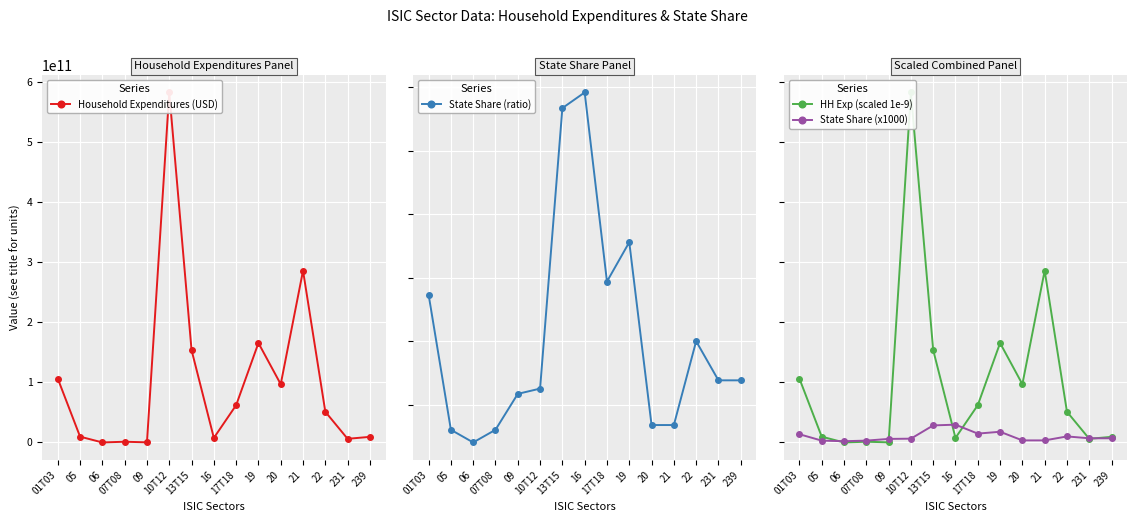

Reading right to left, transcribe all the data shown in this chart.

Household Expenditures (USD): 239=9316053434.1	231=6025150347.9	22=51074026454.6	21=285927282964.6	20=96910688602.8	19=165500893226.2	17T18=62052482175.5	16=7536826966.0	13T15=153776455827.2	10T12=582606653457.8	09=174459551.0	07T08=1167939370.6	06=0.0	05=9628791687.5	01T03=106254584694.8
State Share (ratio): 239=0.0	231=0.0	22=0.0	21=0.0	20=0.0	19=0.0	17T18=0.0	16=0.0	13T15=0.0	10T12=0.0	09=0.0	07T08=0.0	06=0.0	05=0.0	01T03=0.0
HH Exp (scaled 1e-9): 239=9.3	231=6.0	22=51.1	21=285.9	20=96.9	19=165.5	17T18=62.1	16=7.5	13T15=153.8	10T12=582.6	09=0.2	07T08=1.2	06=0.0	05=9.6	01T03=106.3
State Share (x1000): 239=6.9	231=6.9	22=10.0	21=3.4	20=3.4	19=17.8	17T18=14.7	16=29.6	13T15=28.4	10T12=6.3	09=5.9	07T08=3.0	06=2.0	05=3.0	01T03=13.7